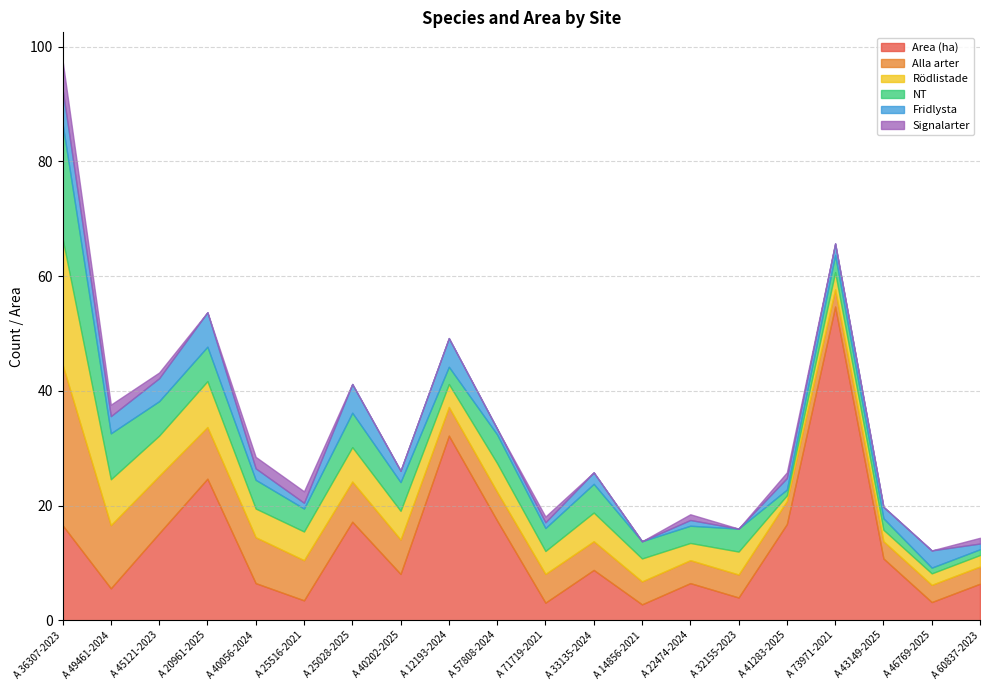

Where does the NT series first go above 4?

A 36307-2023